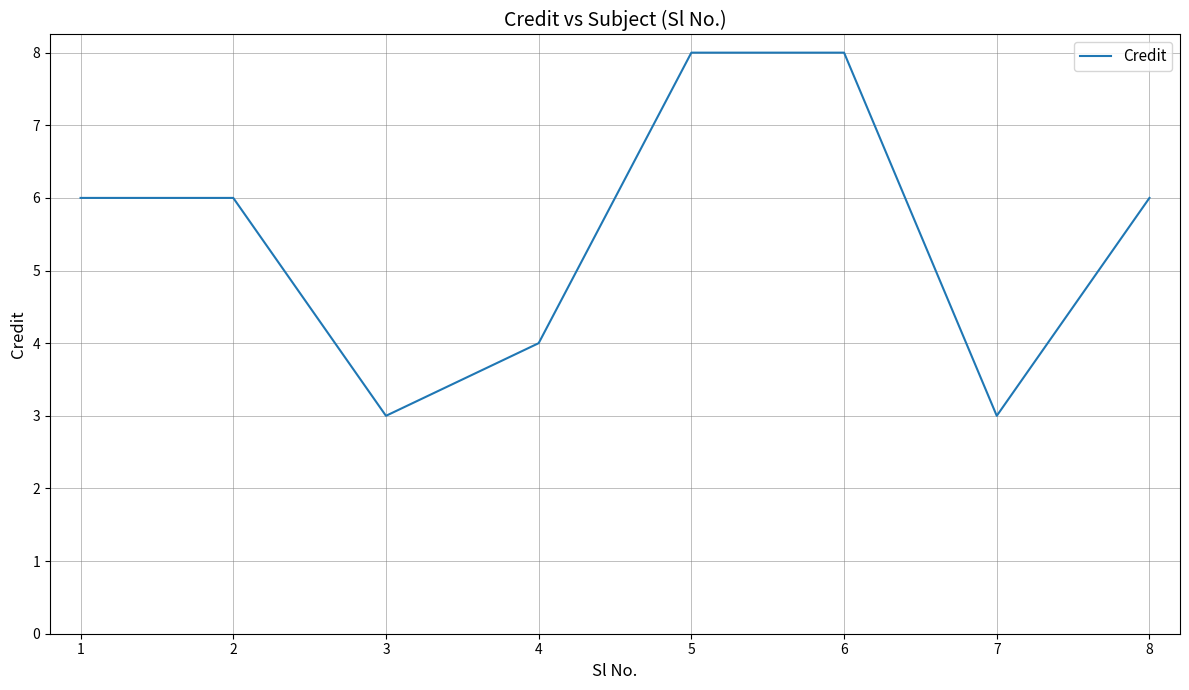

Between 6 and 7, which is larger?

6